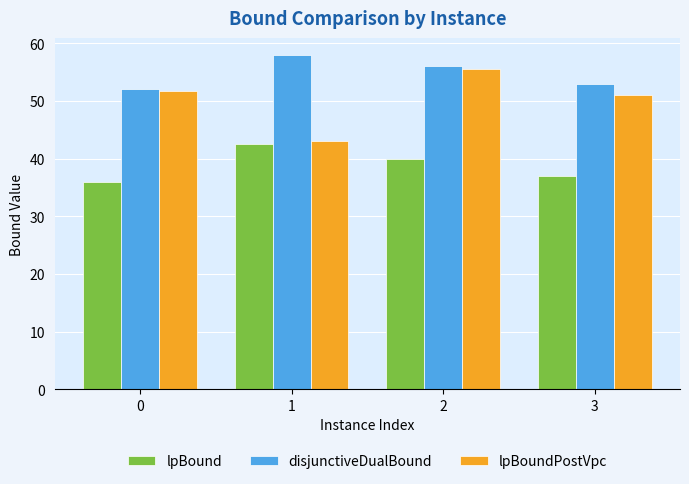

List the series in order of their peak value, highest first.

disjunctiveDualBound, lpBoundPostVpc, lpBound